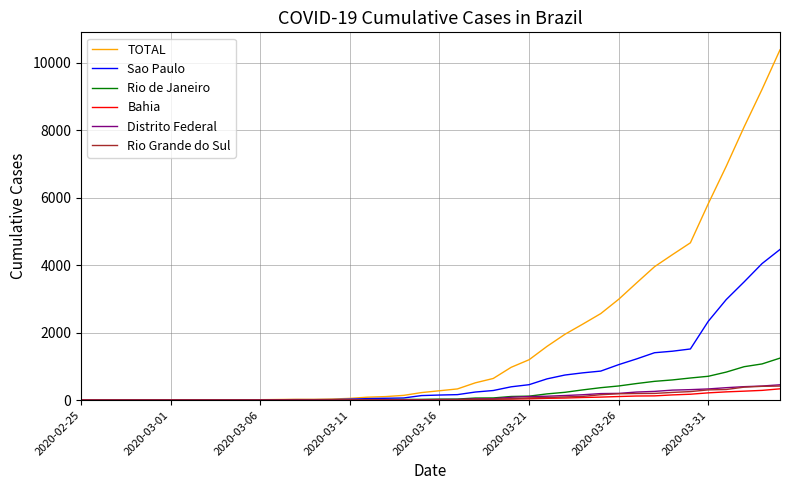

What is the maximum value for Rio Grande do Sul?

418